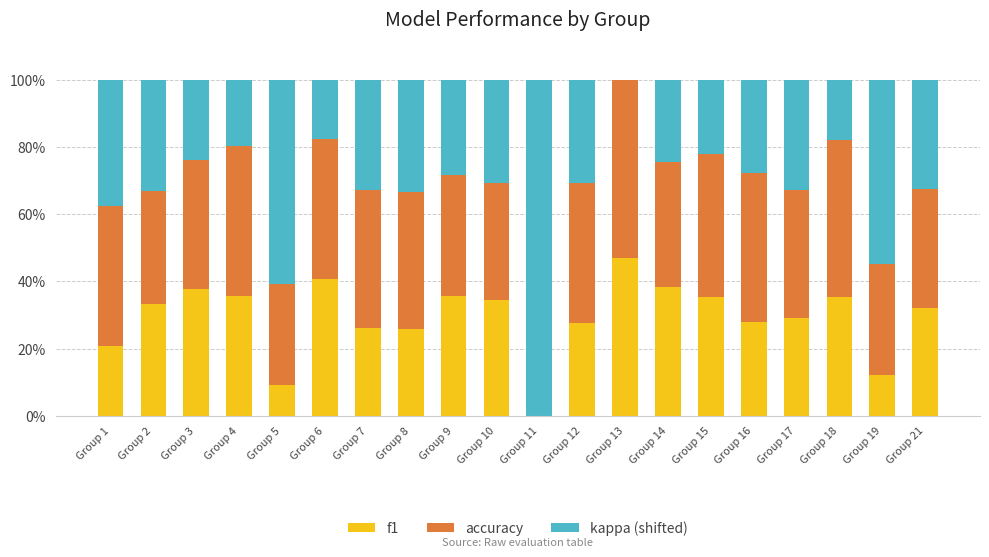

The f1 series shows 0.0 at Group 11. True or false?

True